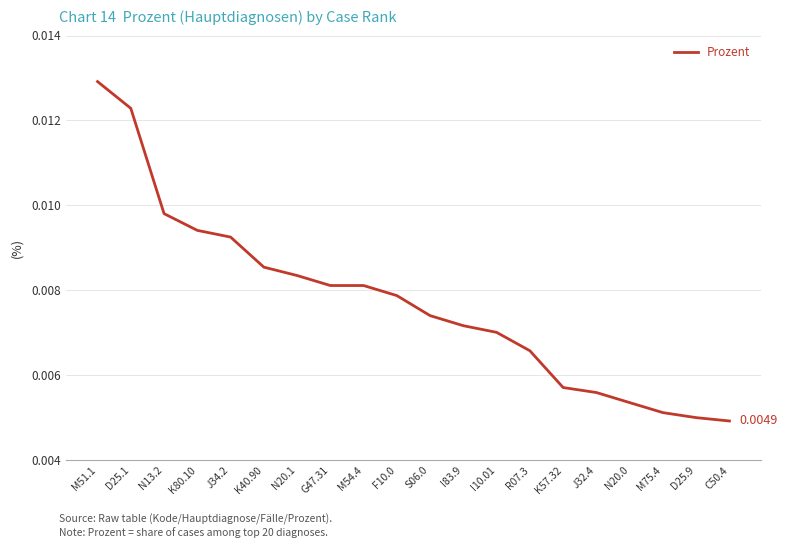

Which has a higher value, M54.4 or R07.3?

M54.4